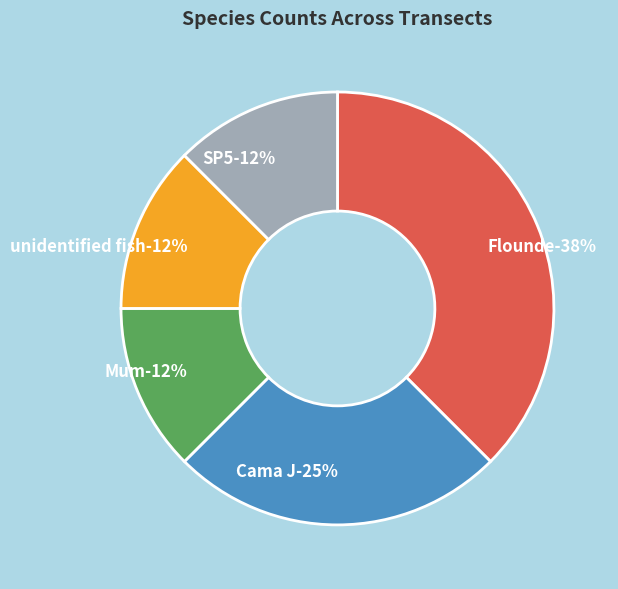

To the nearest percent, what portion does unidentified fish represent?

12%